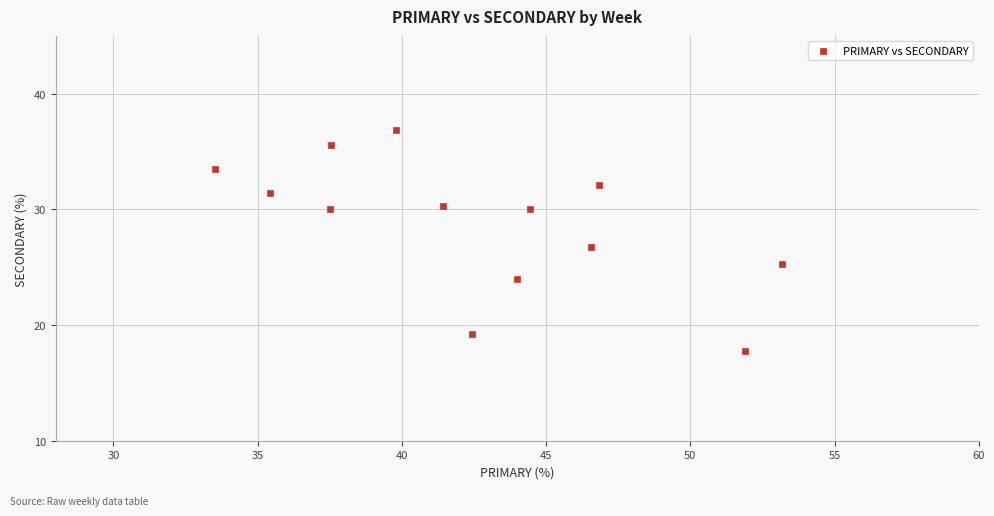

What is the range of Y values (max minus min)?

19.2